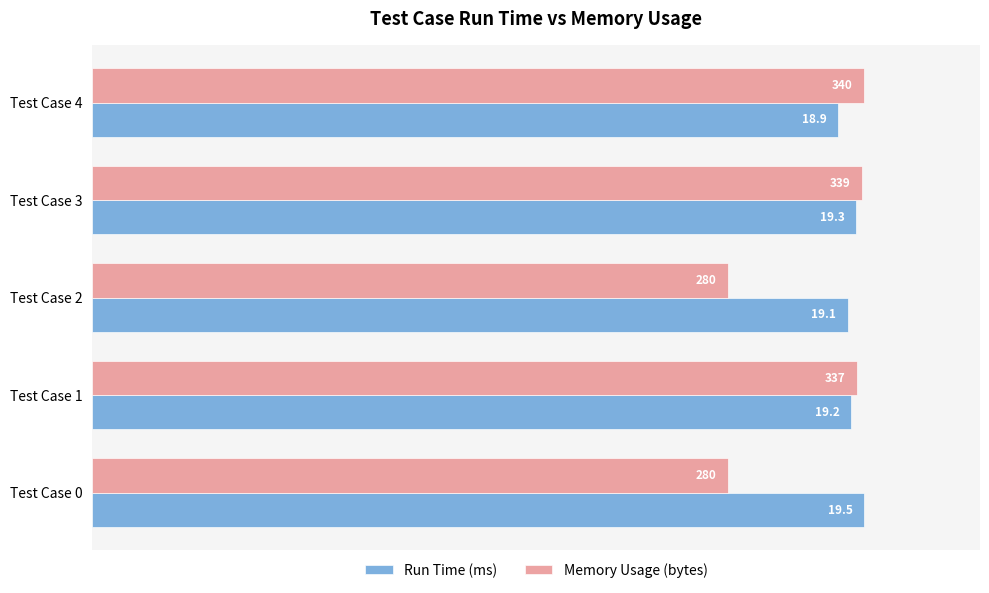

What are all the series names shown in the legend?

Run Time (ms), Memory Usage (bytes)